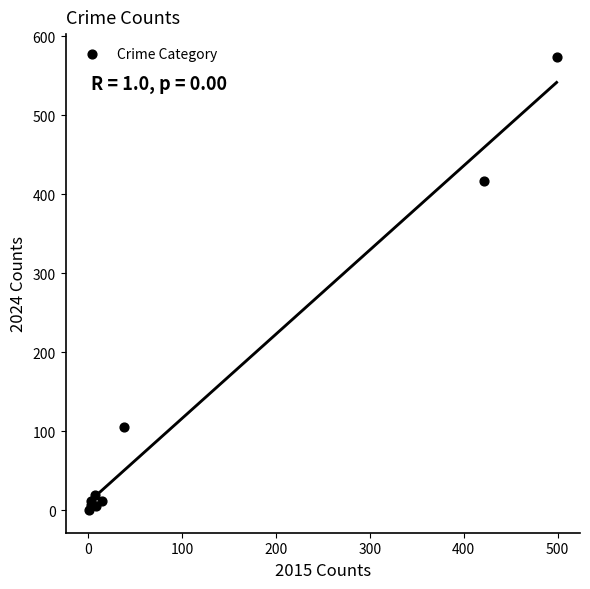

What Y value in the scatter plot is closest to 287?

417